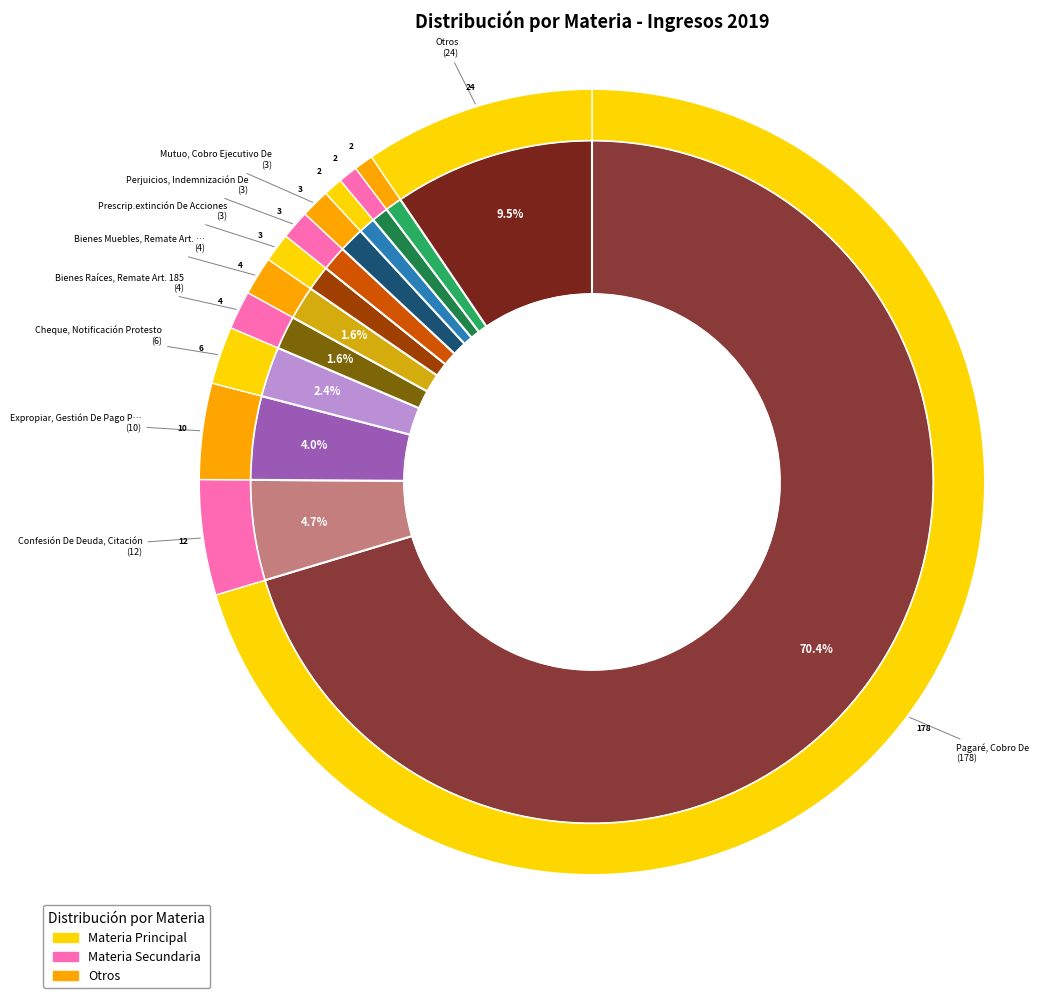

Which slice represents more than half of the pie?

Pagaré, Cobro De